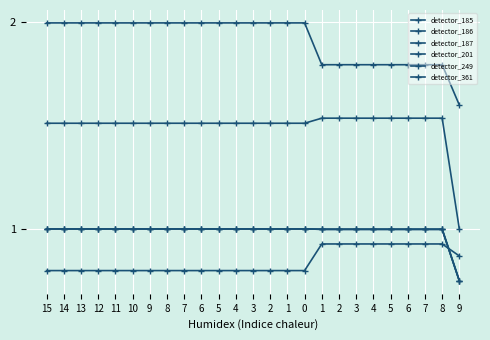

Is this an area chart (filled region under the line)?

No